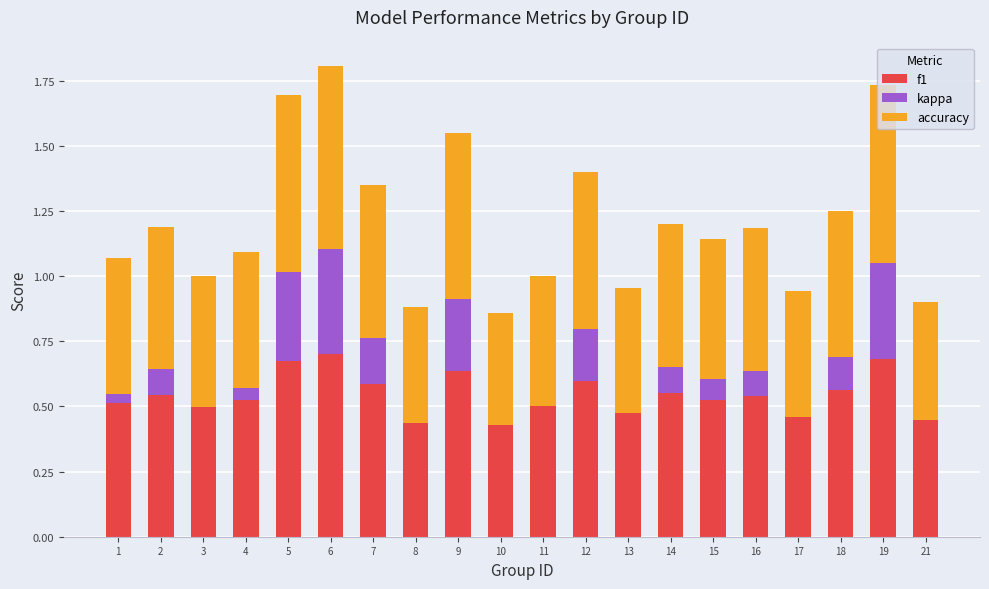

The f1 series shows 0.5 at 3. True or false?

True